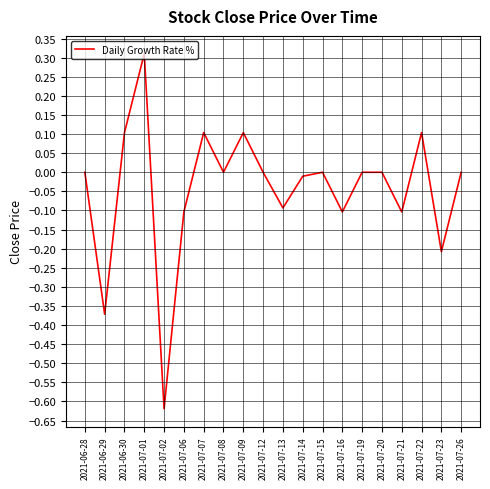

Where is the first local maximum?

2021-07-01